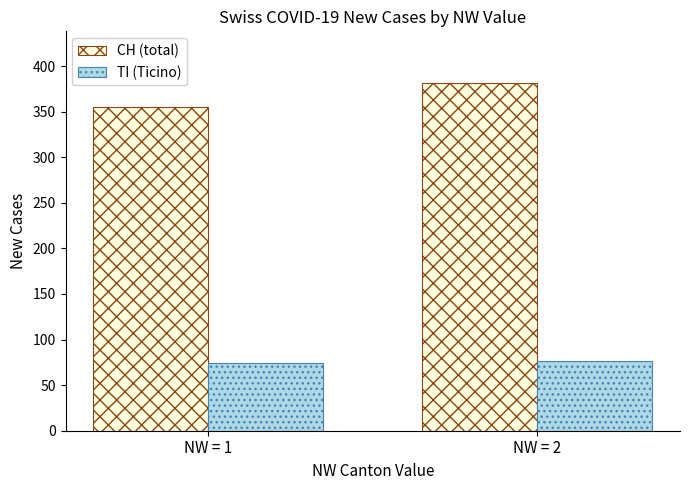

What is the value of the TI (Ticino) bar at the 2nd from the left?

76